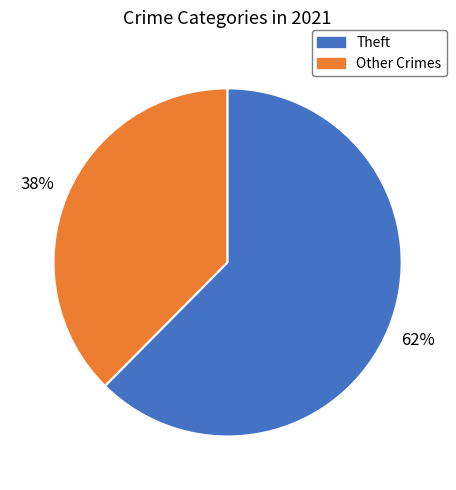

To the nearest percent, what is the average slice percentage?

50%